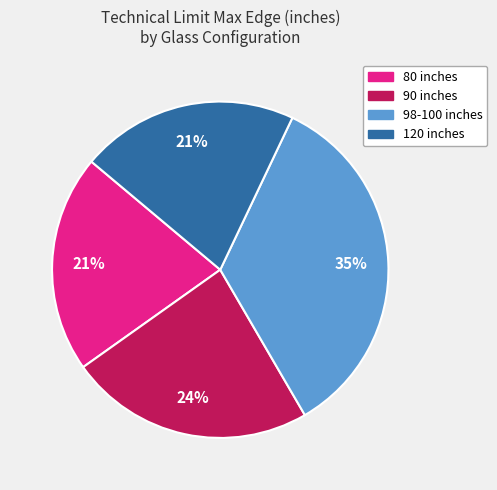

To the nearest percent, what is the difference between the largest and smallest slice percentages?

14%